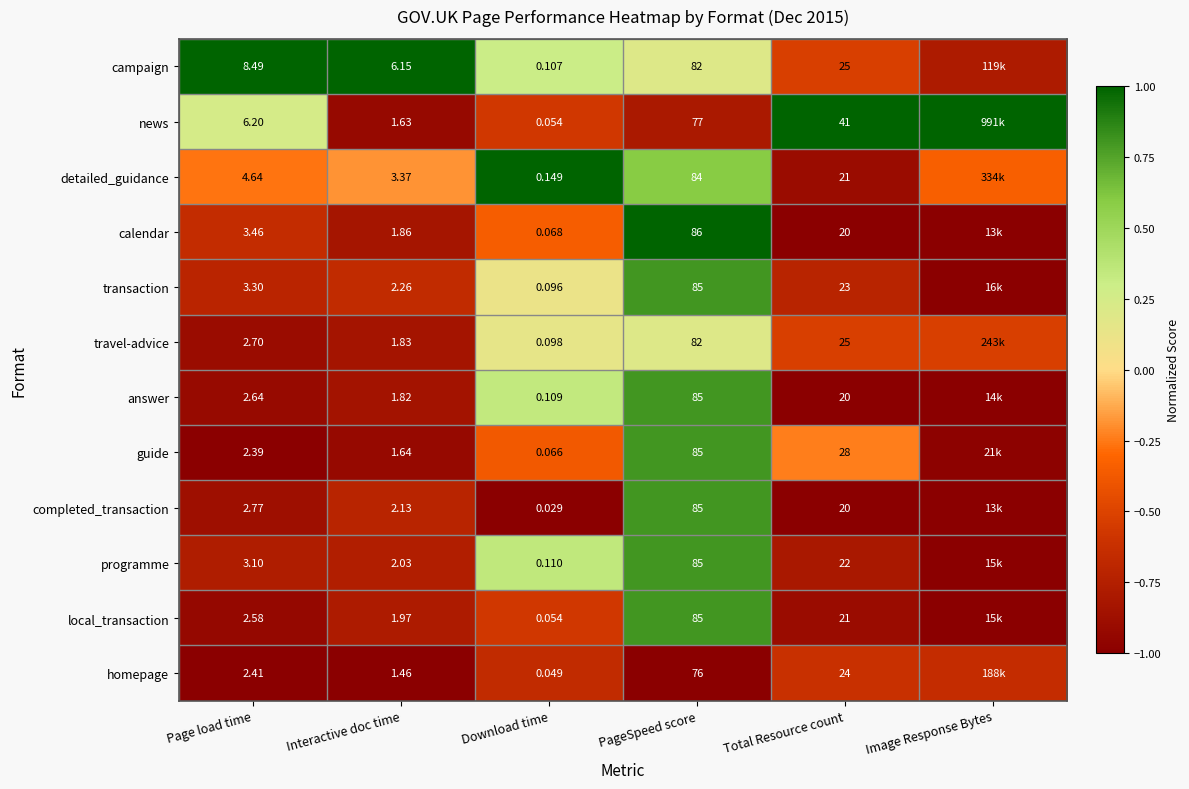

Which has a higher value, Image Response Bytes or Total Resource count?

Total Resource count